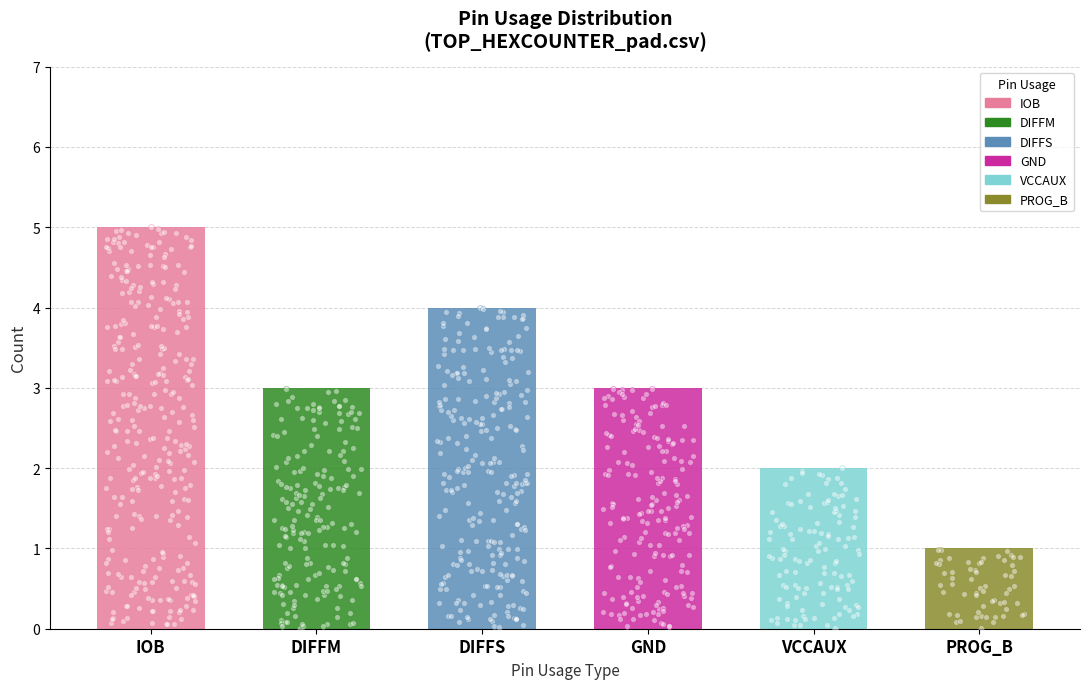

What is the change in value from GND to VCCAUX?

-1